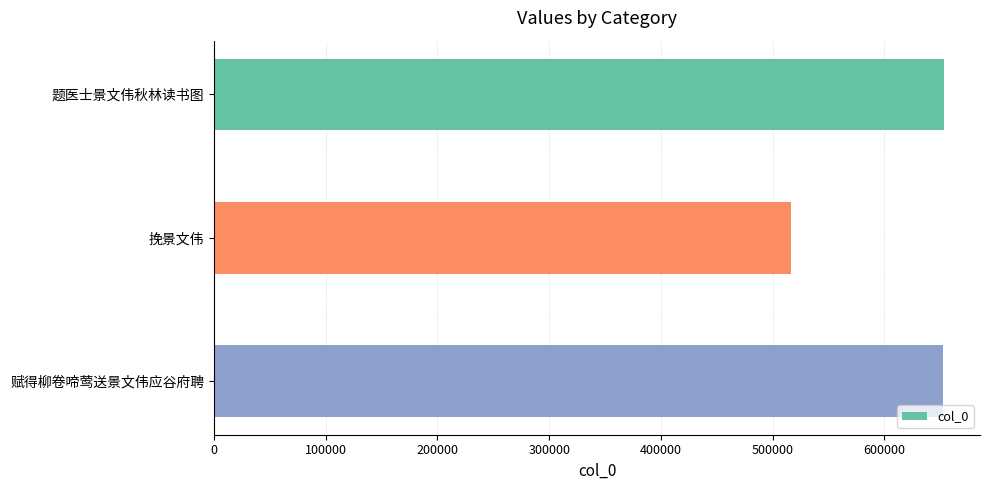

What is the average value?

607389